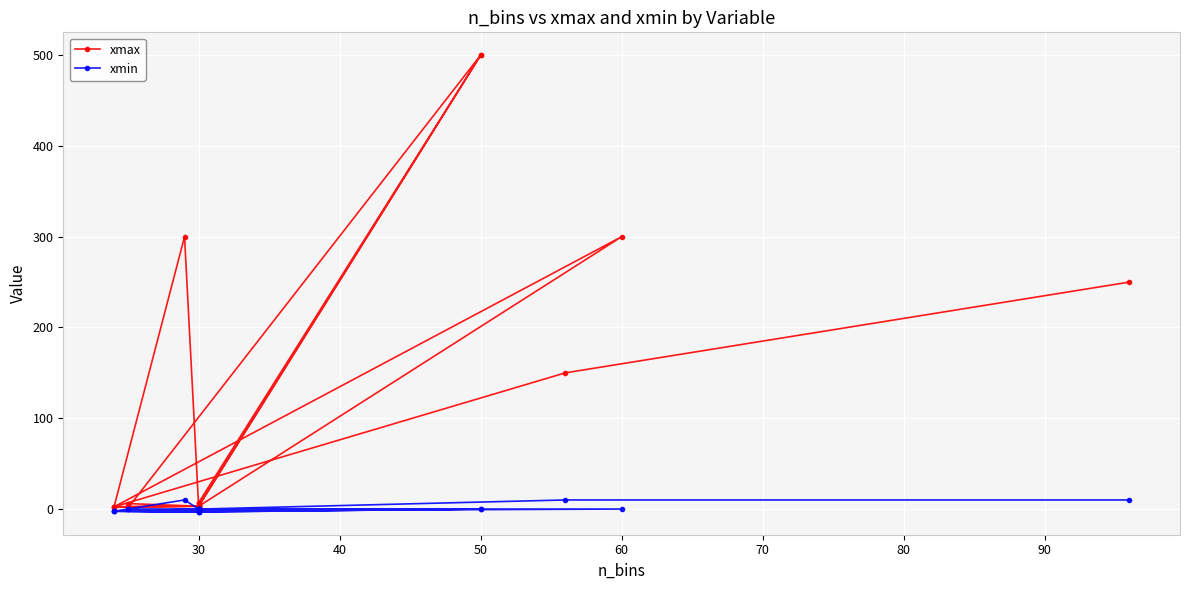

In xmin, how many points are lower than both neighbors (excluding endpoints)?

3